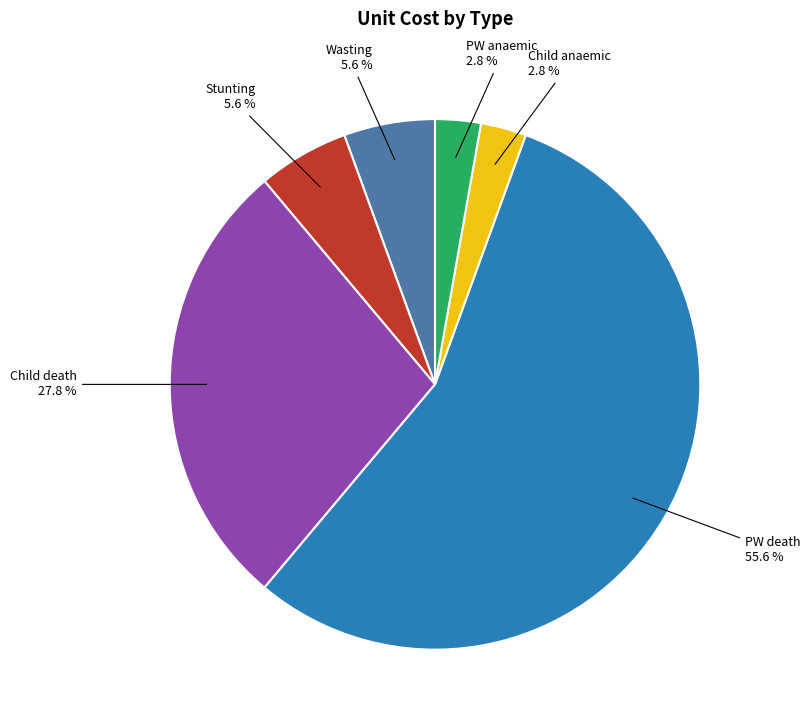

Between Stunting and Child death, which is larger?

Child death